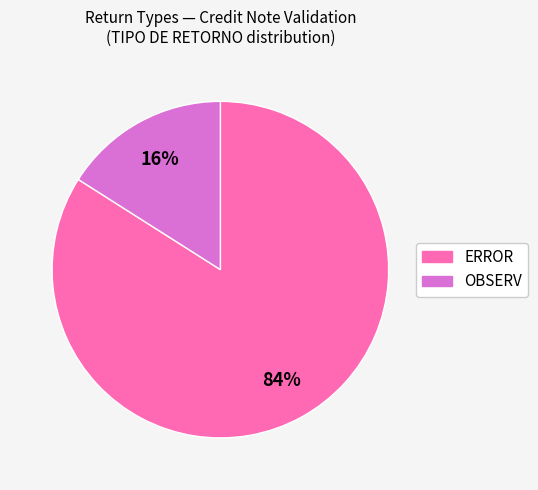

Do ERROR and OBSERV together represent more than half of the pie?

Yes